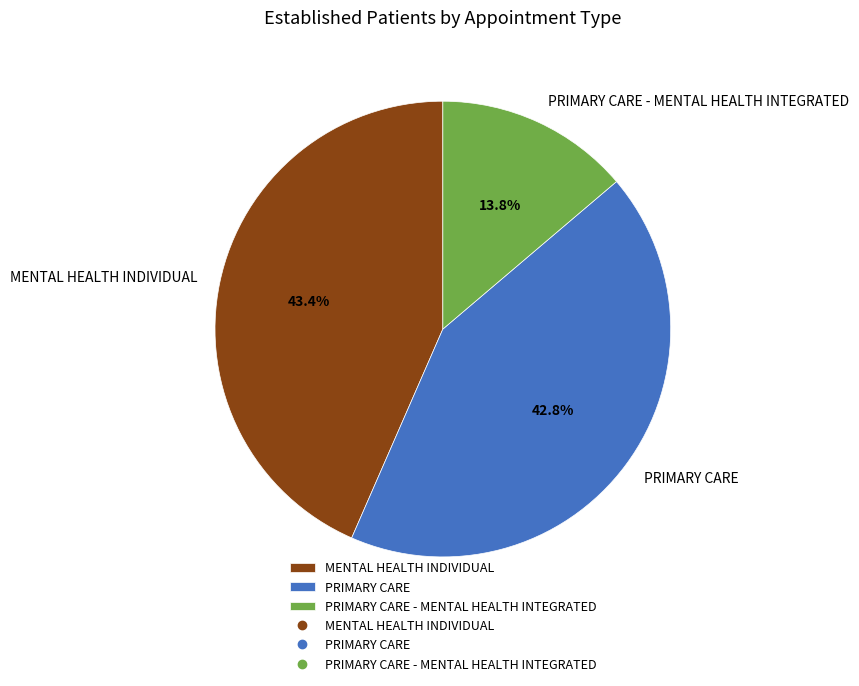

Between PRIMARY CARE and PRIMARY CARE - MENTAL HEALTH INTEGRATED, which is larger?

PRIMARY CARE